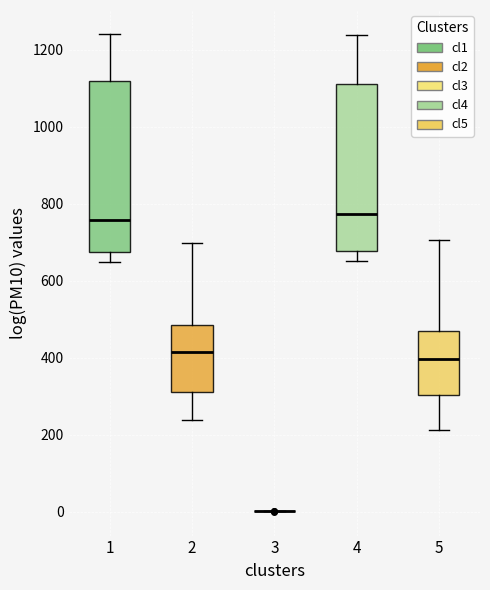

Reading left to right, read every box against the y-axis: the position of its median line, the range the box covers, and the ends of its whiskers. The values are not printed on the chart, so give them approximately, as read against the axis.

1: median 760, box 680 to 1120, whiskers 640 to 1240
2: median 420, box 320 to 480, whiskers 240 to 700
3: box collapsed to a line at 0, whiskers 0 to 0
4: median 780, box 680 to 1120, whiskers 660 to 1240
5: median 400, box 300 to 460, whiskers 220 to 700